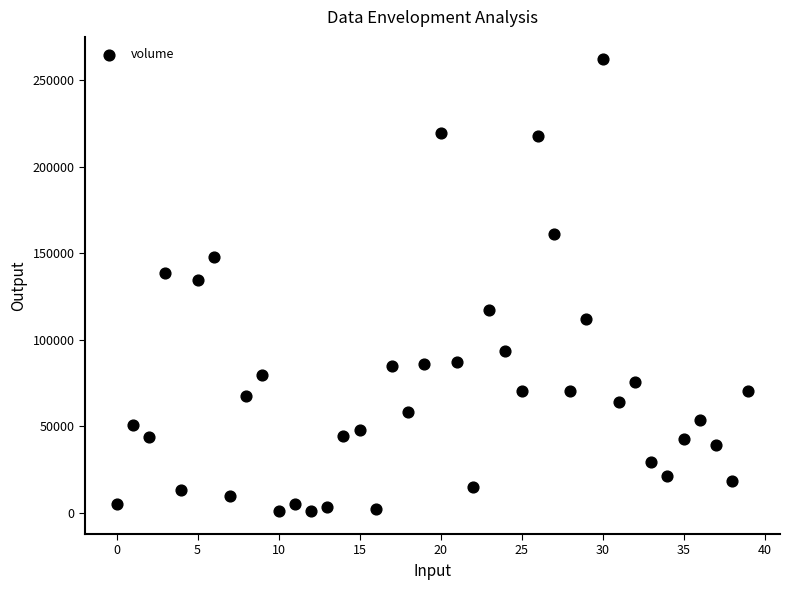

What Y value in the scatter plot is closest to 131298?

134270.7